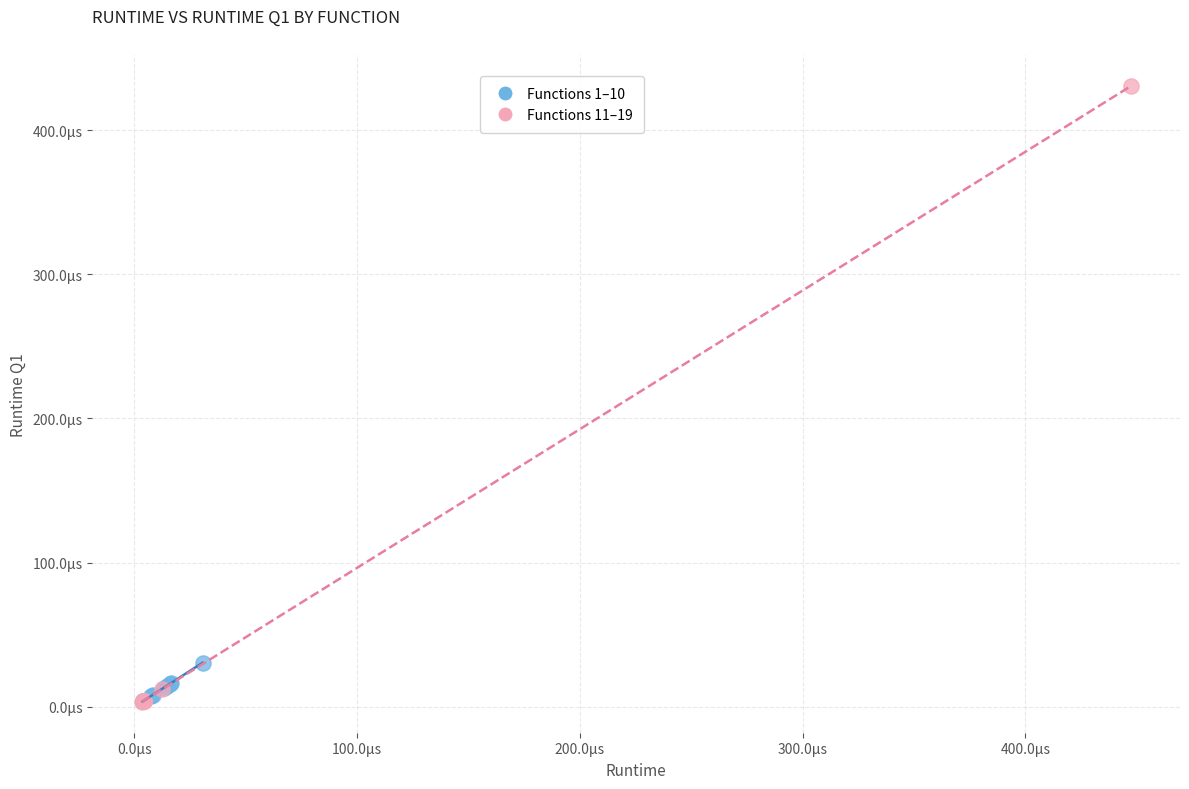

What are all the series names shown in the legend?

Functions 1–10, Functions 11–19